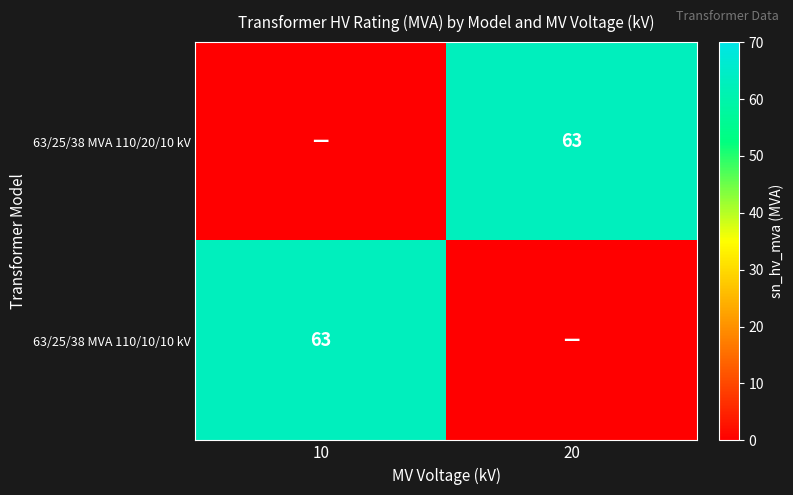

At how many categories does at least one series exceed 20?

2